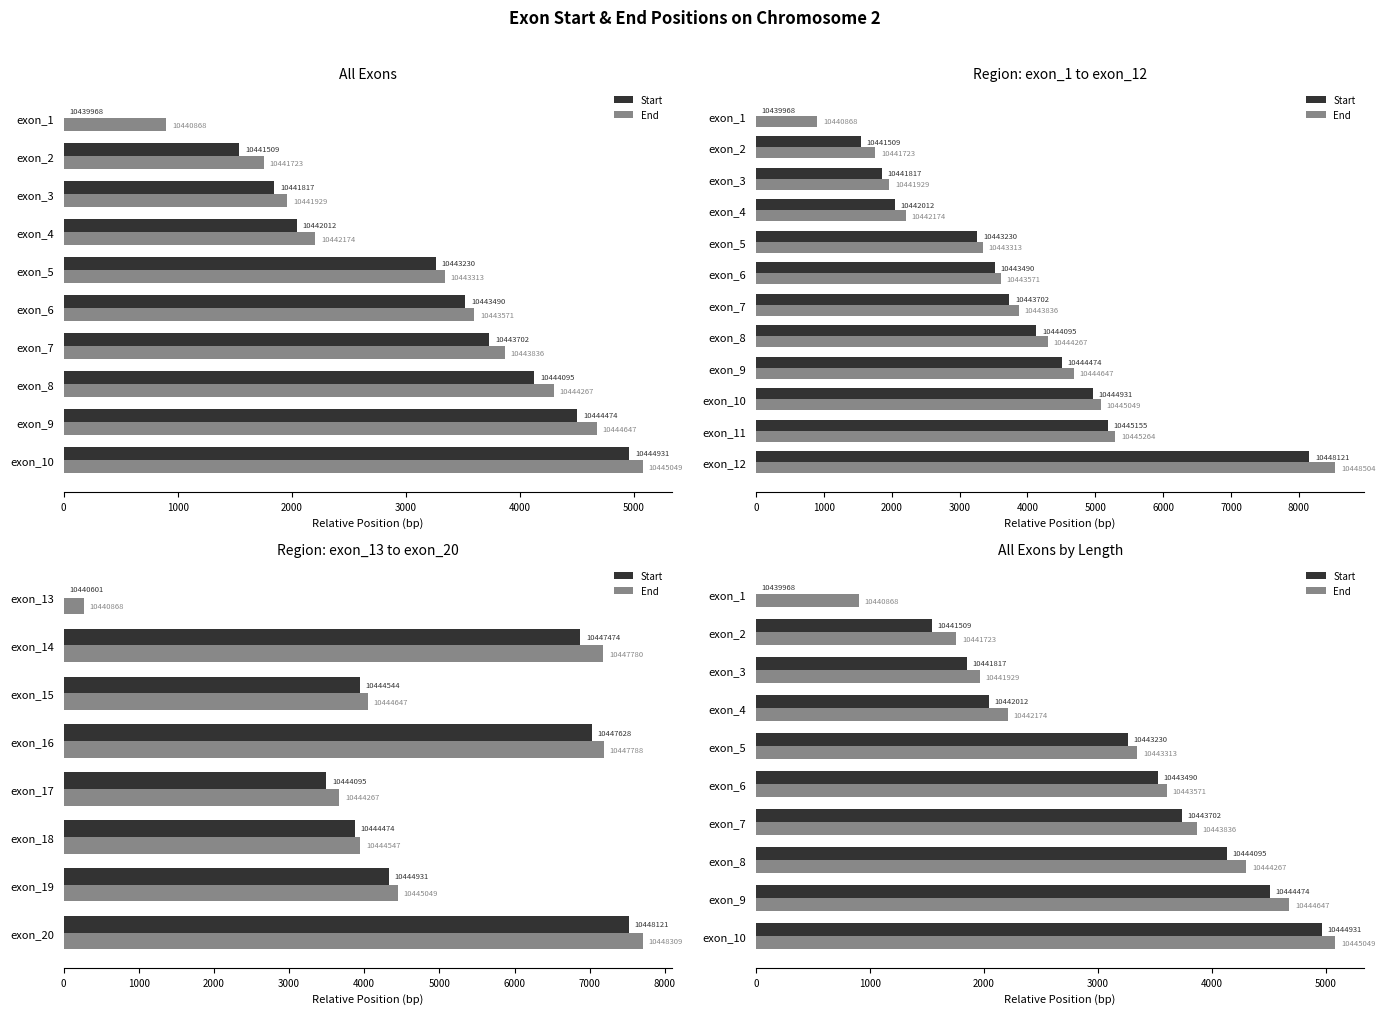

Which series has the widest spread of values?

Start